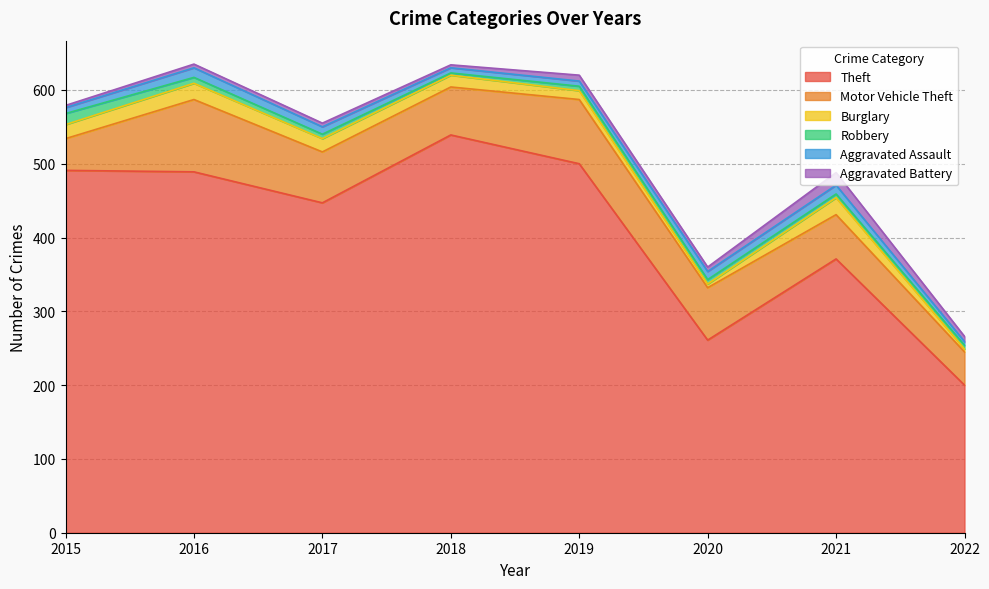

At how many categories does at least one series exceed 414?

5